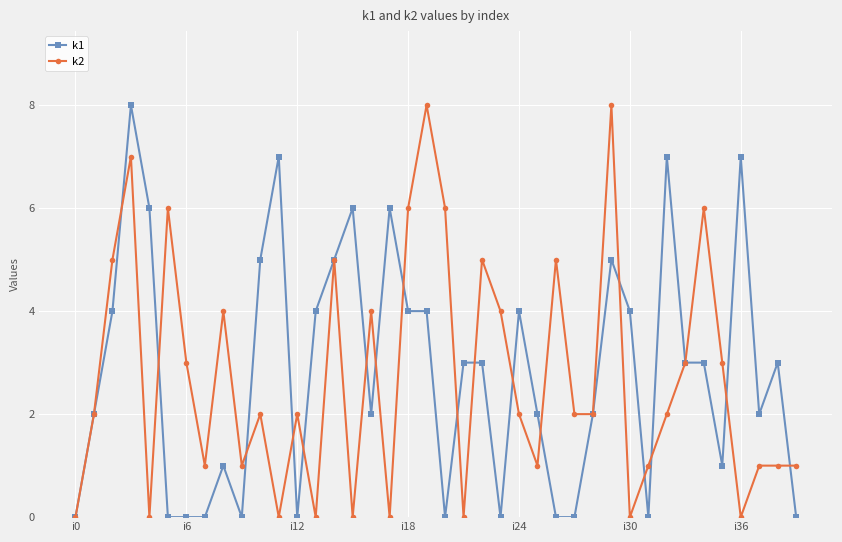

What are all the series names shown in the legend?

k1, k2